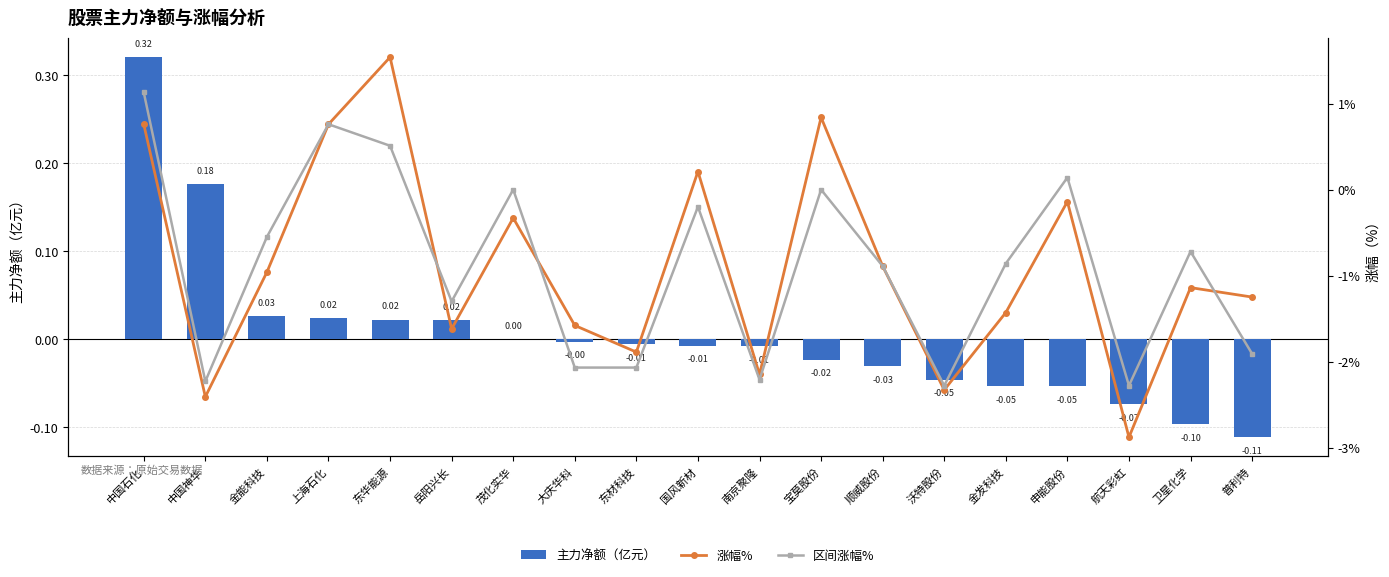

Which has a higher value, 茂化实华 or 中国石化?

中国石化